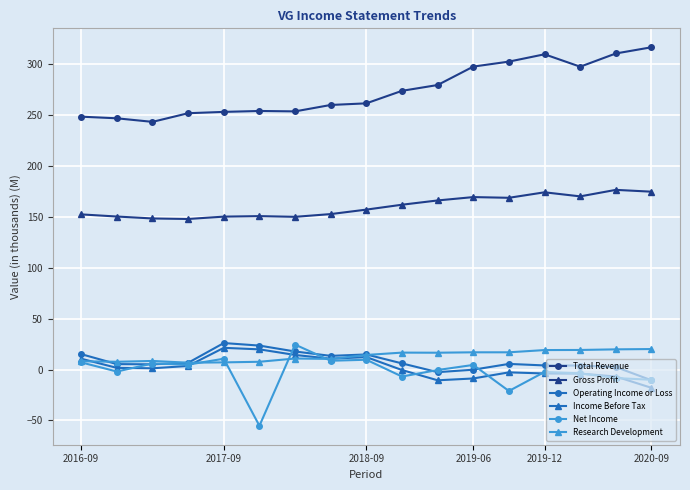

True or false: Gross Profit and Total Revenue cross at least once.

False